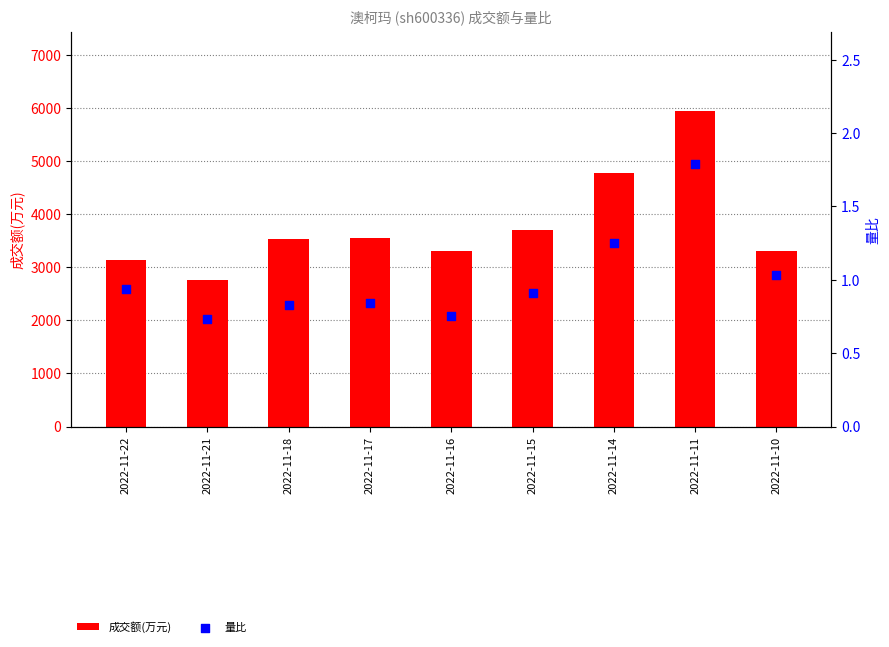

What is the total value across all series at 2022-11-11?

5938.8